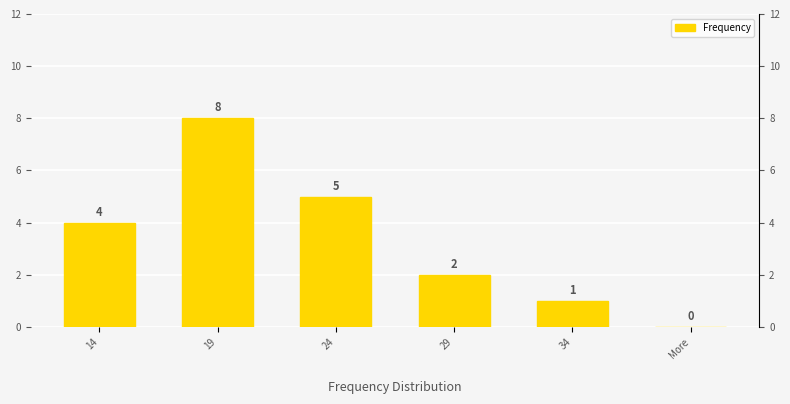

At which label does the data first exceed 4?

19